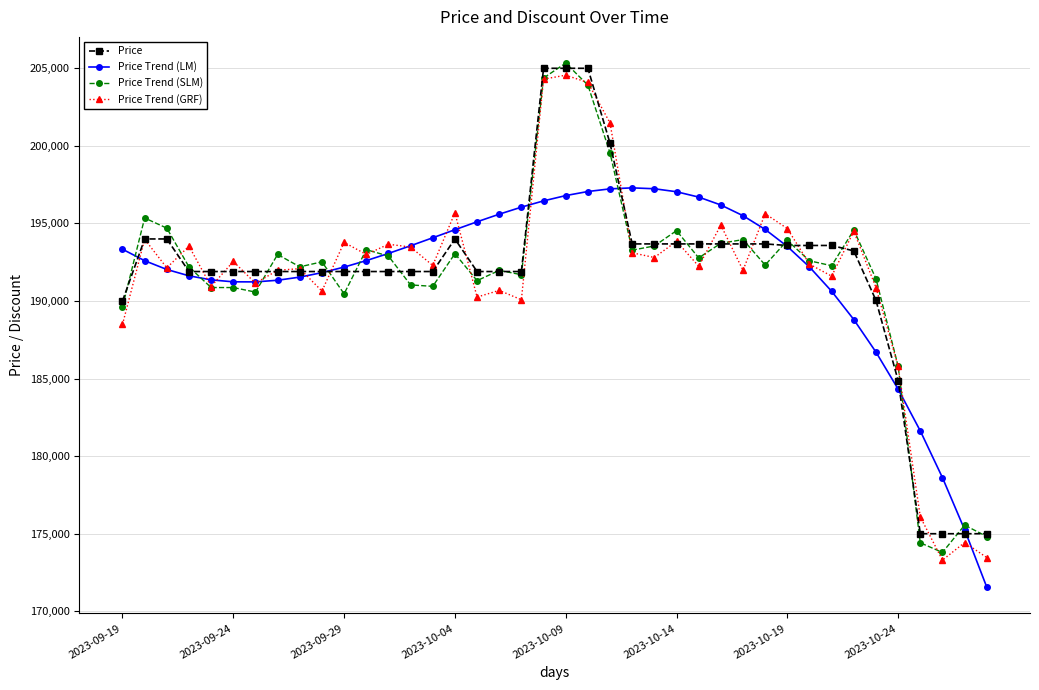

What is the value of the Price Trend (GRF) point at the 30th from the left?

195627.5